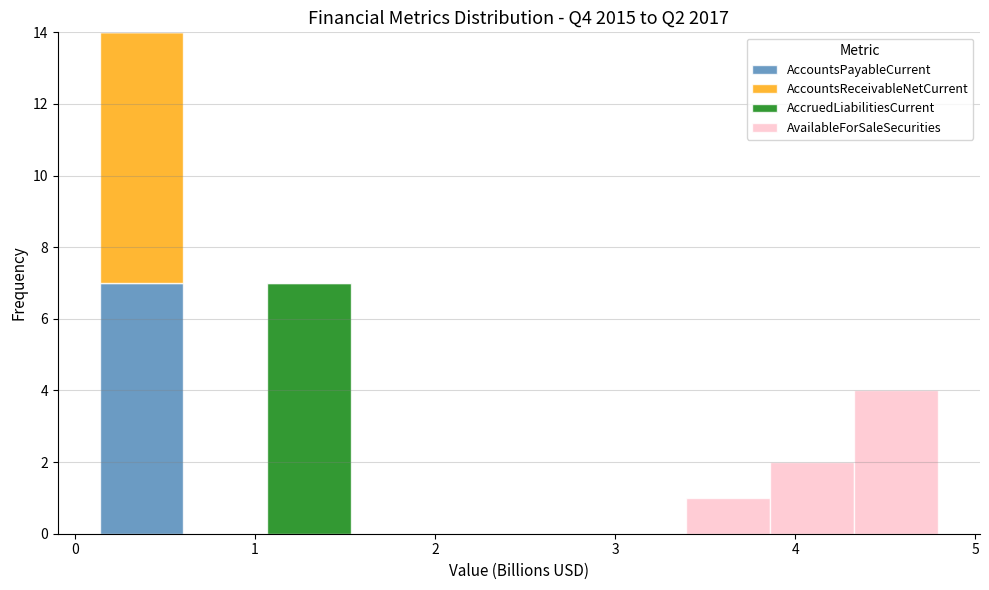

Which range on the x-axis has the tallest stacked bar (by total height)?

0.1 to 0.6